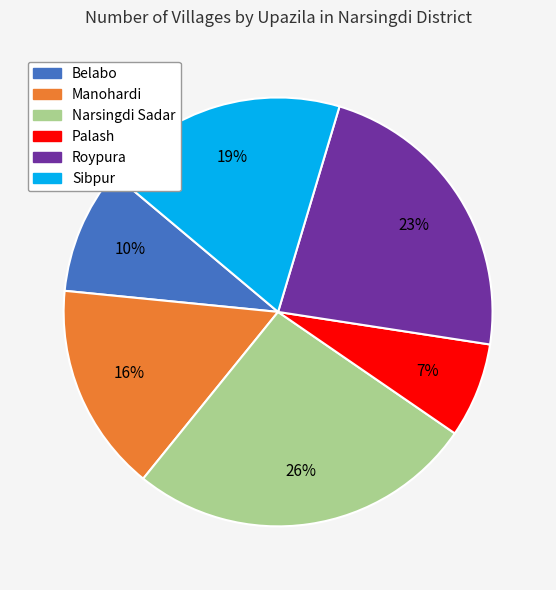

Is the sum of Sibpur and Roypura greater than half?

No